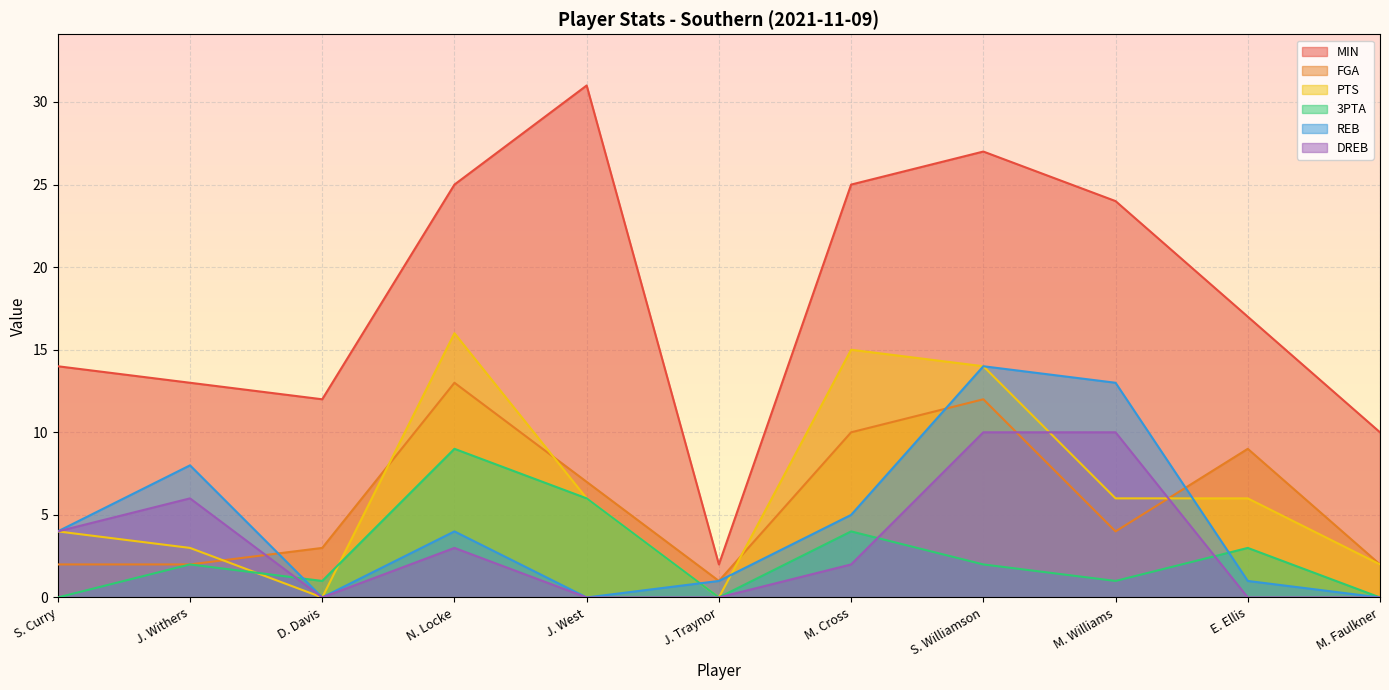

What is the average value of the PTS series?

7